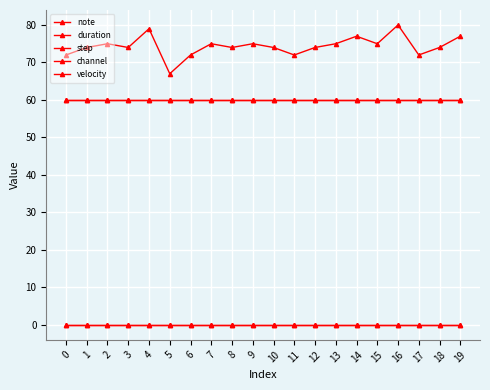

True or false: channel has more than 1 interior local peaks.

False